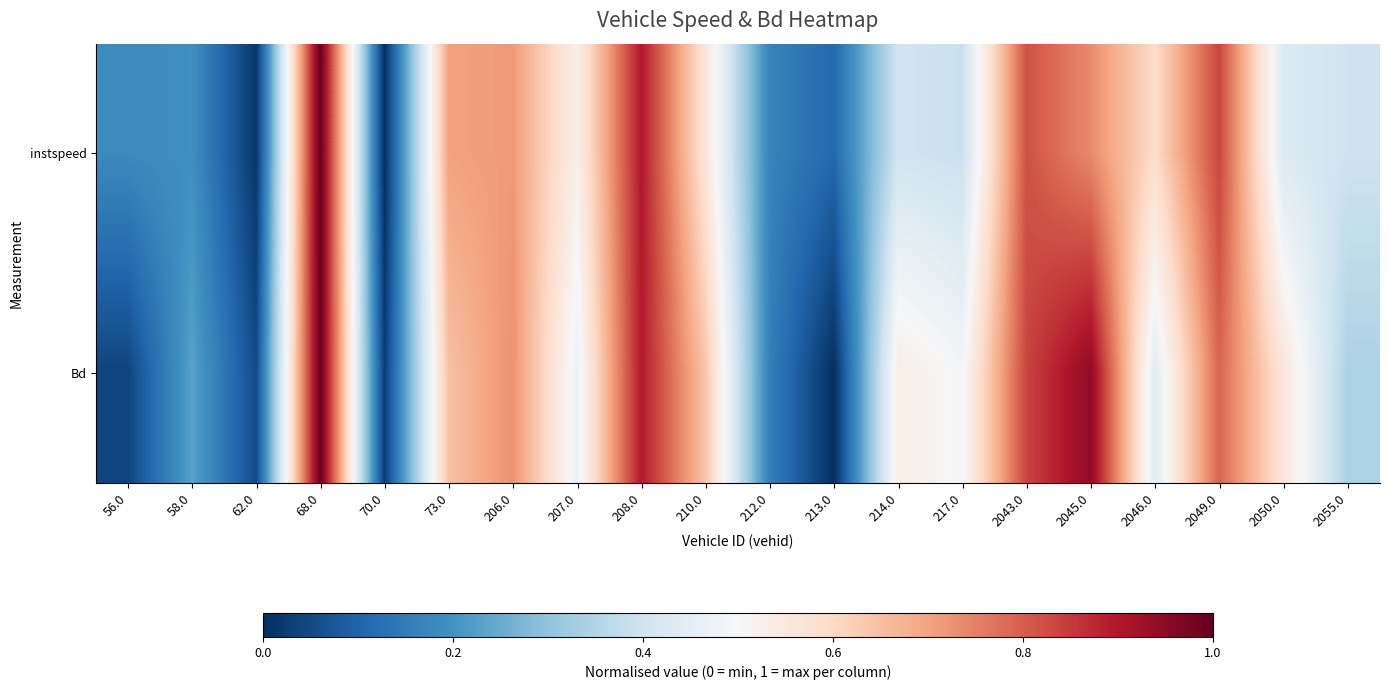

Between 207.0 and 2055.0, which is larger?

207.0